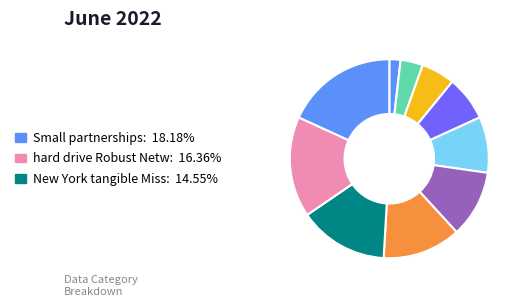

How many segments does this pie chart have?

10